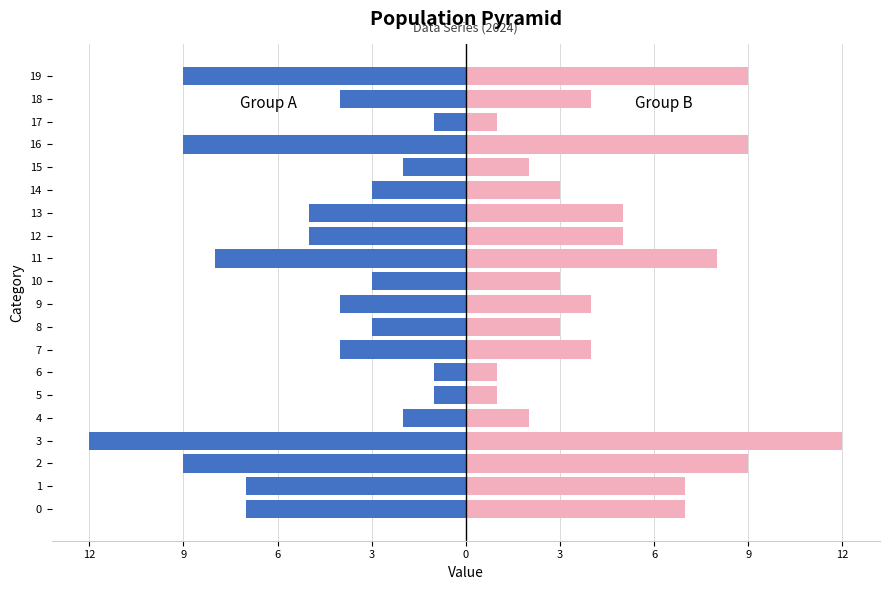

What are all the series names shown in the legend?

Group A, Group B